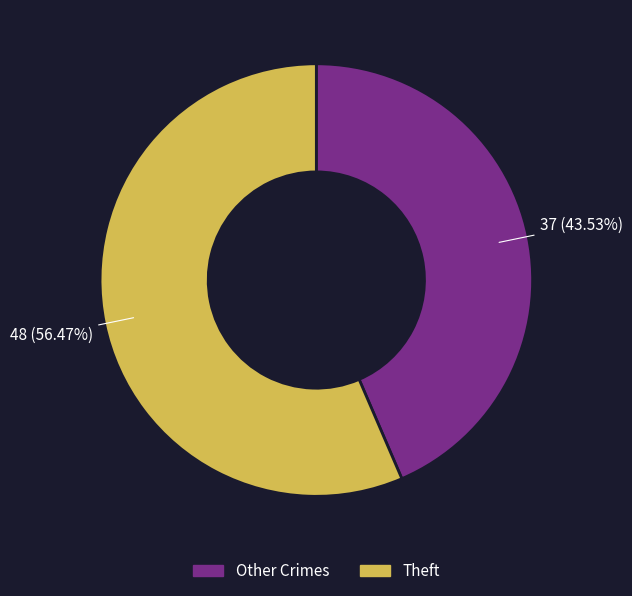

Is there any slice that represents more than half of the pie?

Yes